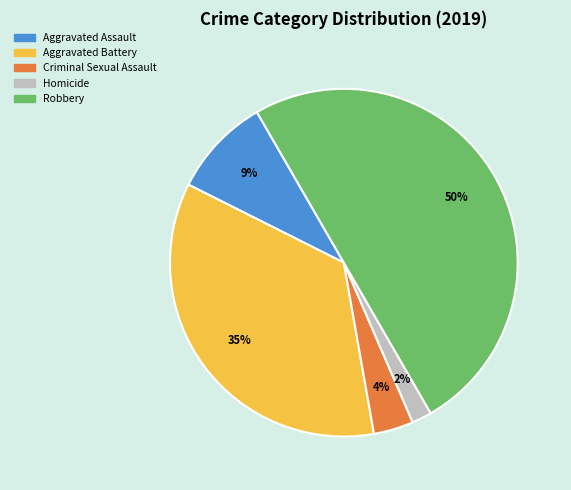

Rank the categories by value from highest to lowest.

Robbery, Aggravated Battery, Aggravated Assault, Criminal Sexual Assault, Homicide